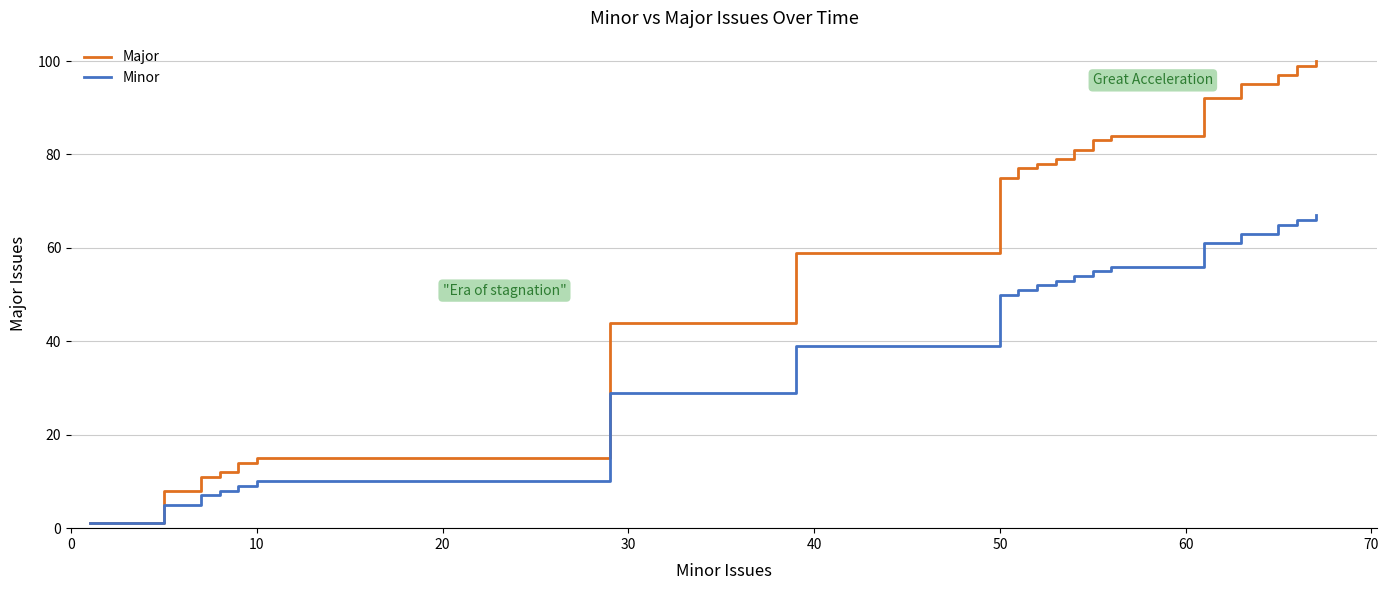

Is this an area chart (filled region under the line)?

No